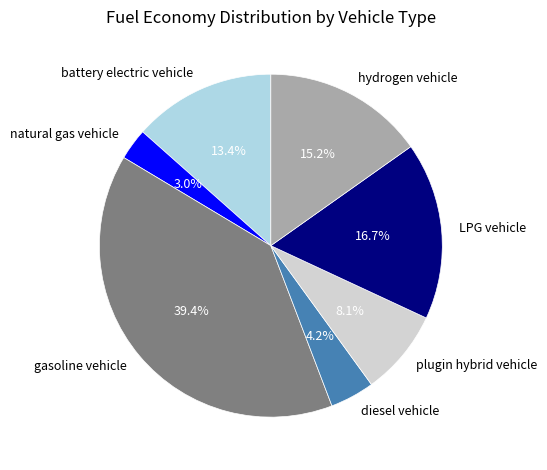

True or false: diesel vehicle accounts for 4% of the total.

True